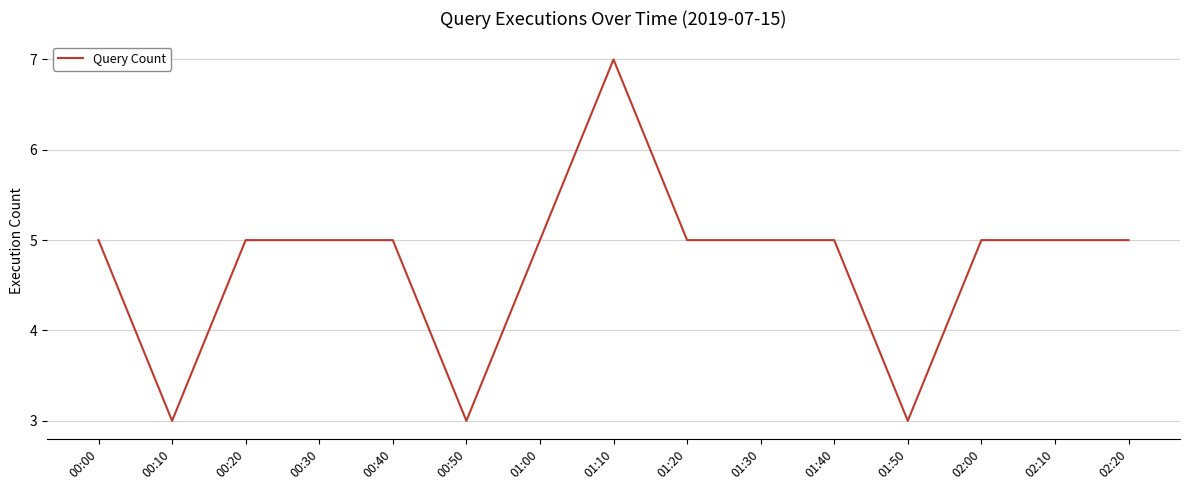

What is the ratio of the value at 00:10 to the value at 00:30?

0.6